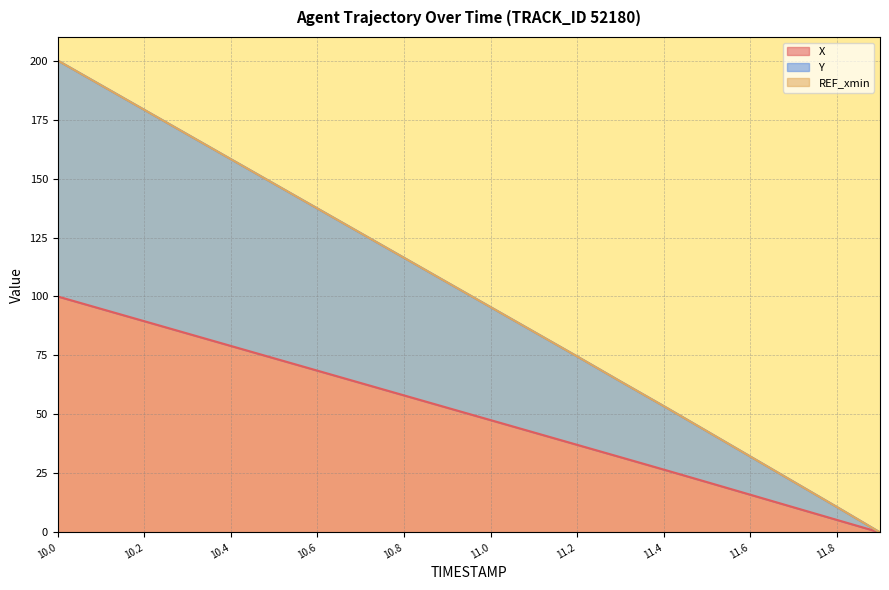

What is the highest value of the X series?

100.0